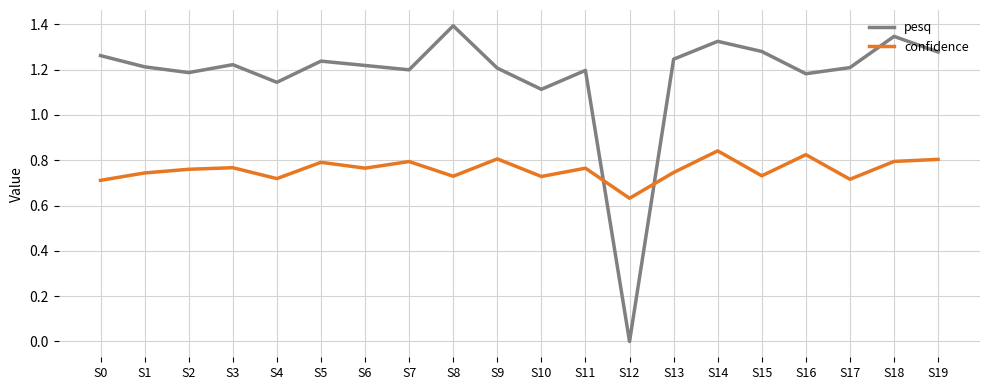

Which series has the largest range (max minus min)?

pesq